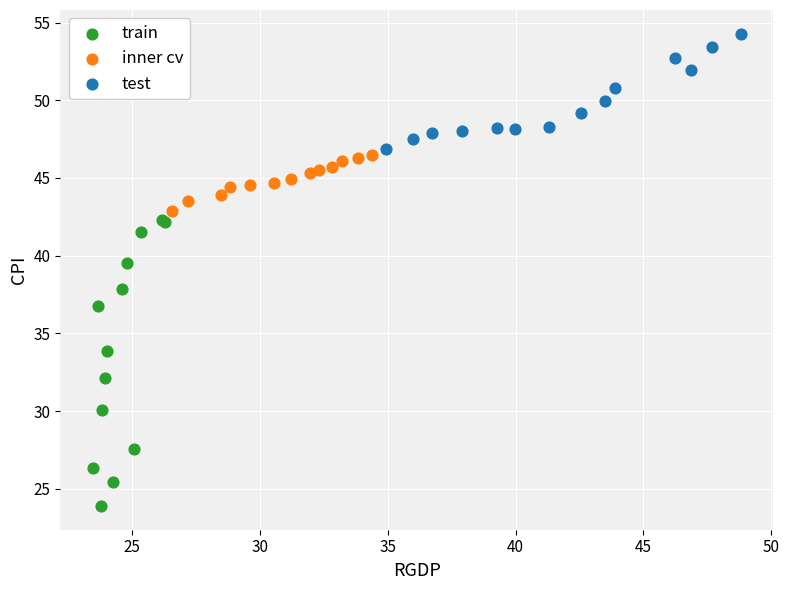

Which series contains the lowest Y value?

train